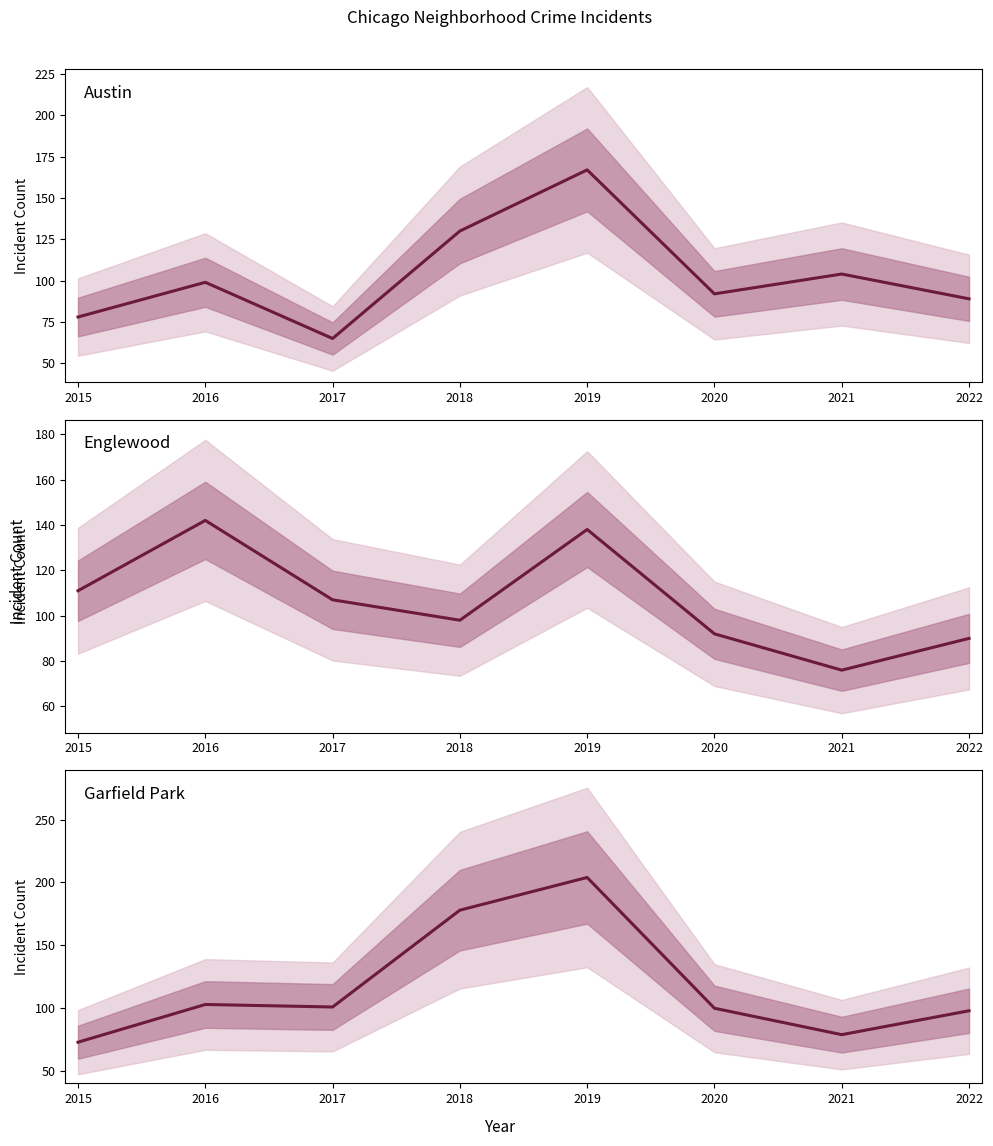

Where do Englewood and Austin first cross each other?

2017 and 2018